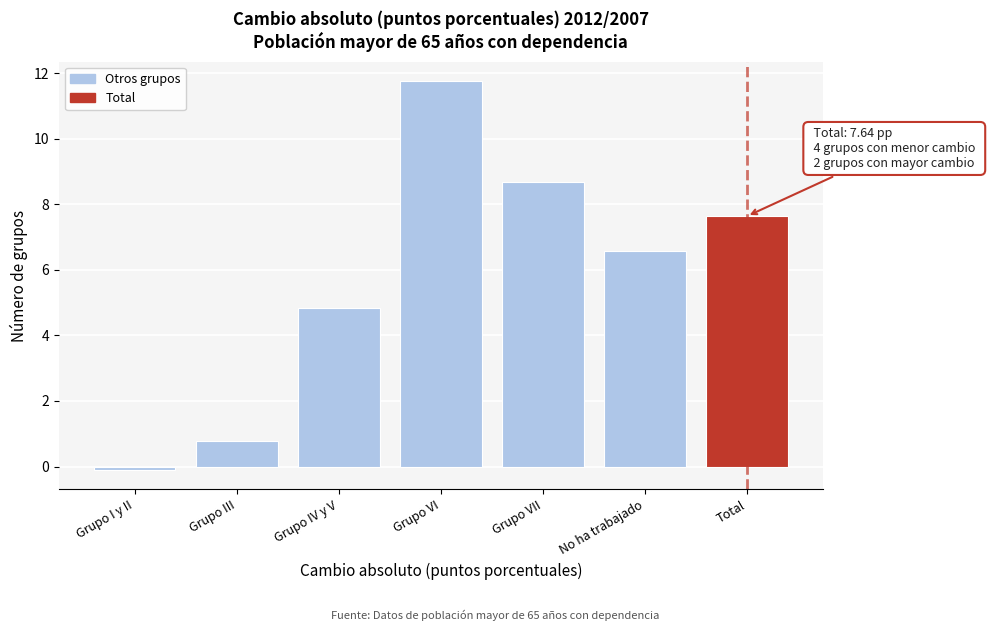

Reading left to right, list all the values displayed in this chart.

Grupo I y II=-0.1	Grupo III=0.8	Grupo IV y V=4.8	Grupo VI=11.8	Grupo VII=8.7	No ha trabajado=6.6	Total=7.6